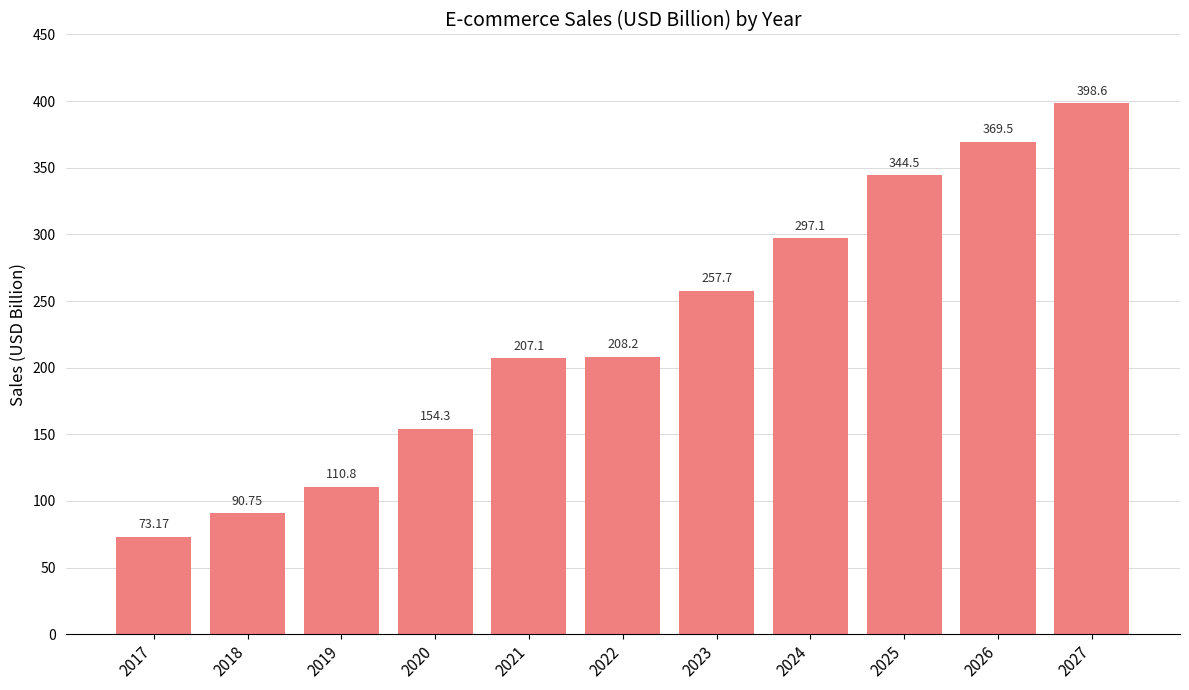

What is the value of the 5th bar from the left?

207.1